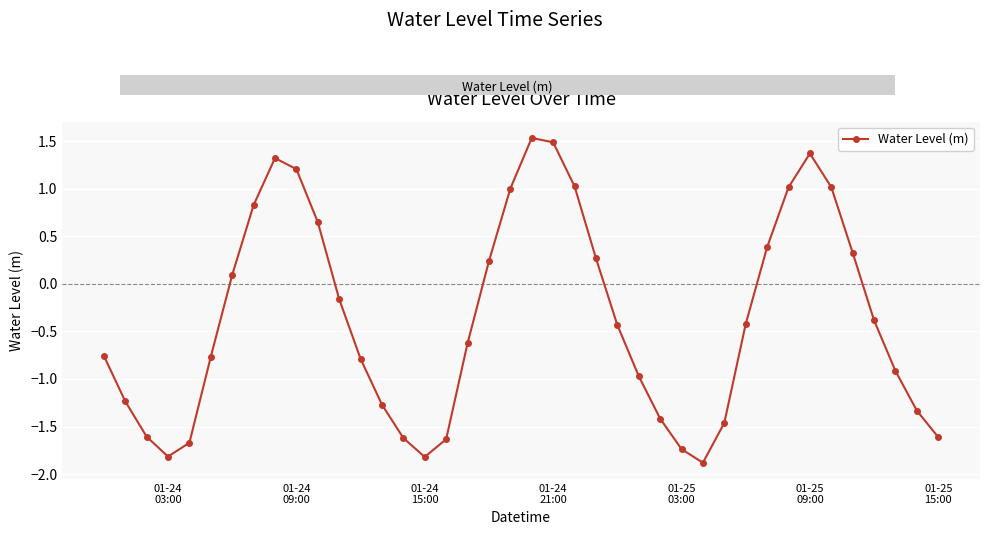

What is the value of the 39th point from the left?

-1.3